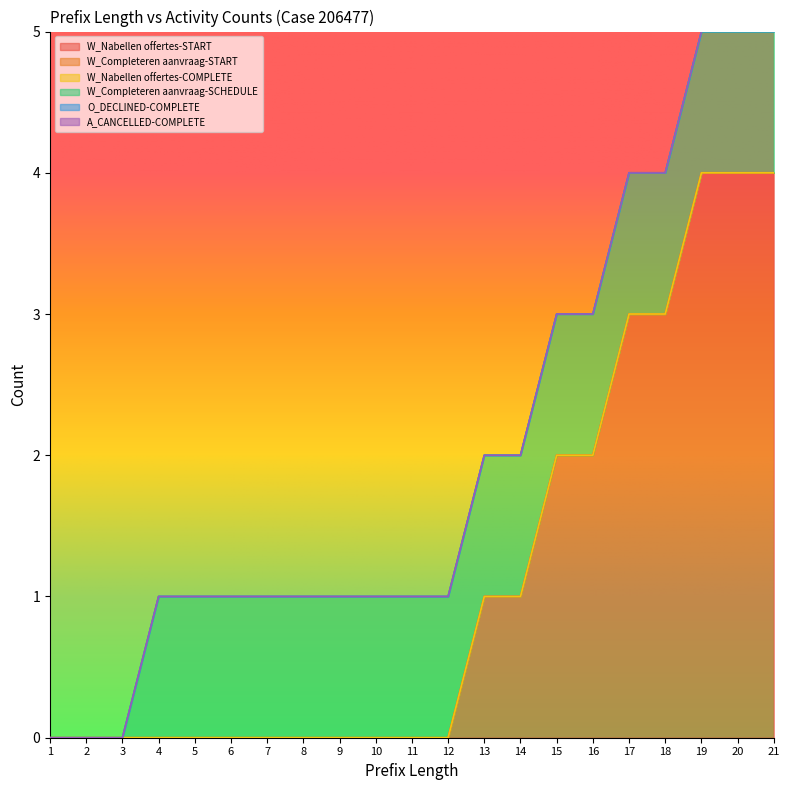

Rank the series at 16 from lowest to highest value.

W_Completeren aanvraag-START, W_Nabellen offertes-COMPLETE, O_DECLINED-COMPLETE, A_CANCELLED-COMPLETE, W_Completeren aanvraag-SCHEDULE, W_Nabellen offertes-START